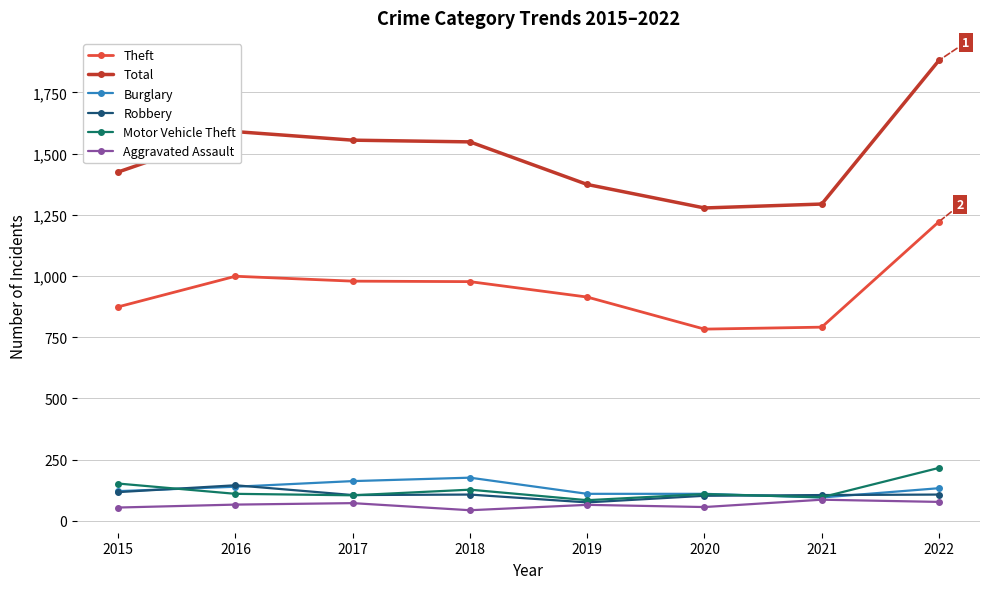

Is it true that Aggravated Assault equals 86 at 2021?

True